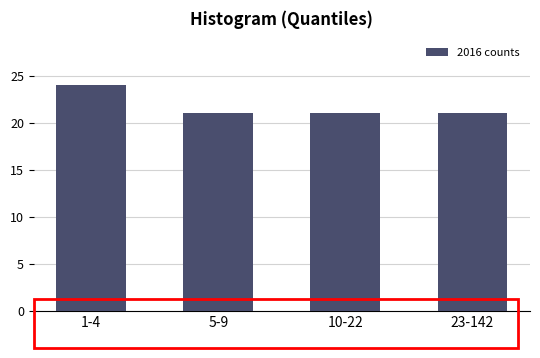

Reading left to right, extract all data points from this chart.

24	21	21	21